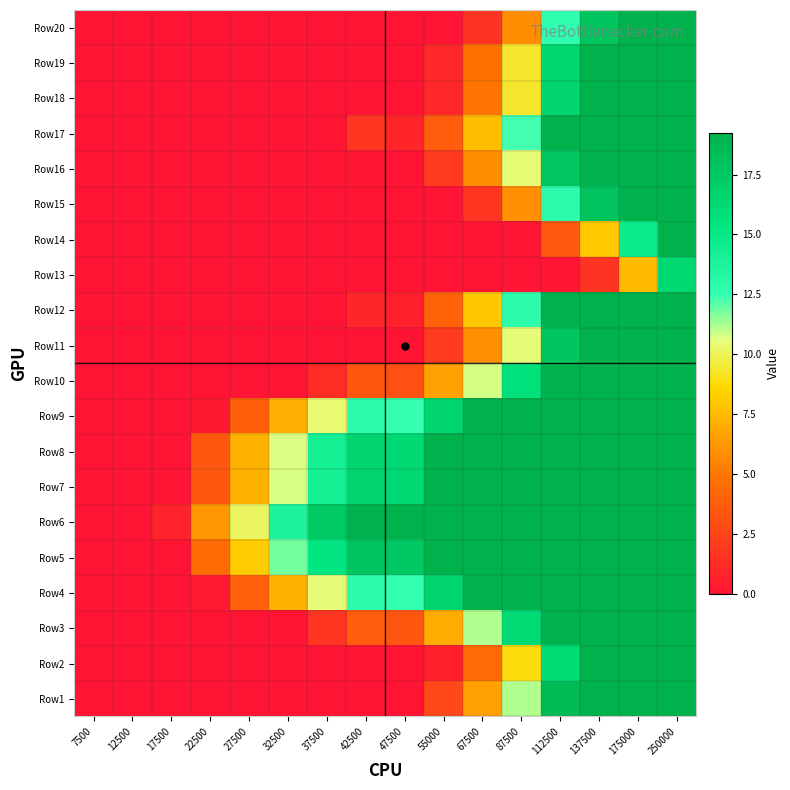

Reading right to left, what are all the values shown in this chart?

Row1: 250000=19.2	175000=19.2	137500=19.2	112500=18.5	87500=11.2	67500=6.5	55000=2.6	47500=0.0	42500=0.0	37500=0.0	32500=0.0	27500=0.0	22500=0.0	17500=0.0	12500=0.0	7500=0.0
Row2: 250000=19.2	175000=19.2	137500=19.2	112500=16.0	87500=8.8	67500=4.4	55000=0.6	47500=0.0	42500=0.0	37500=0.0	32500=0.0	27500=0.0	22500=0.0	17500=0.0	12500=0.0	7500=0.0
Row3: 250000=19.2	175000=19.2	137500=19.2	112500=19.2	87500=16.1	67500=11.2	55000=7.0	47500=3.4	42500=3.7	37500=1.6	32500=0.0	27500=0.0	22500=0.0	17500=0.0	12500=0.0	7500=0.0
Row4: 250000=19.2	175000=19.2	137500=19.2	112500=19.2	87500=19.2	67500=19.2	55000=16.6	47500=12.5	42500=12.9	37500=10.5	32500=7.2	27500=3.9	22500=0.4	17500=0.0	12500=0.0	7500=0.0
Row5: 250000=19.2	175000=19.2	137500=19.2	112500=19.2	87500=19.2	67500=19.2	55000=19.2	47500=17.5	42500=17.9	37500=15.3	32500=11.8	27500=8.2	22500=4.5	17500=0.0	12500=0.0	7500=0.0
Row6: 250000=19.2	175000=19.2	137500=19.2	112500=19.2	87500=19.2	67500=19.2	55000=19.2	47500=19.2	42500=19.2	37500=17.4	32500=13.8	27500=10.1	22500=6.2	17500=0.8	12500=0.0	7500=0.0
Row7: 250000=19.2	175000=19.2	137500=19.2	112500=19.2	87500=19.2	67500=19.2	55000=19.2	47500=16.3	42500=16.7	37500=14.2	32500=10.7	27500=7.2	22500=3.5	17500=0.0	12500=0.0	7500=0.0
Row8: 250000=19.2	175000=19.2	137500=19.2	112500=19.2	87500=19.2	67500=19.2	55000=19.2	47500=16.3	42500=16.7	37500=14.1	32500=10.7	27500=7.2	22500=3.5	17500=0.0	12500=0.0	7500=0.0
Row9: 250000=19.2	175000=19.2	137500=19.2	112500=19.2	87500=19.2	67500=19.2	55000=16.6	47500=12.4	42500=12.8	37500=10.4	32500=7.2	27500=3.8	22500=0.3	17500=0.0	12500=0.0	7500=0.0
Row10: 250000=19.2	175000=19.2	137500=19.2	112500=19.2	87500=15.7	67500=10.8	55000=6.6	47500=3.0	42500=3.4	37500=1.3	32500=0.0	27500=0.0	22500=0.0	17500=0.0	12500=0.0	7500=0.0
Row11: 250000=19.2	175000=19.2	137500=19.2	112500=17.8	87500=10.5	67500=5.9	55000=2.0	47500=0.0	42500=0.0	37500=0.0	32500=0.0	27500=0.0	22500=0.0	17500=0.0	12500=0.0	7500=0.0
Row12: 250000=19.2	175000=19.2	137500=19.2	112500=19.2	87500=12.8	67500=8.0	55000=4.0	47500=0.6	42500=0.9	37500=0.0	32500=0.0	27500=0.0	22500=0.0	17500=0.0	12500=0.0	7500=0.0
Row13: 250000=16.4	175000=7.6	137500=1.6	112500=0.0	87500=0.0	67500=0.0	55000=0.0	47500=0.0	42500=0.0	37500=0.0	32500=0.0	27500=0.0	22500=0.0	17500=0.0	12500=0.0	7500=0.0
Row14: 250000=19.2	175000=14.7	137500=8.1	112500=3.6	87500=0.0	67500=0.0	55000=0.0	47500=0.0	42500=0.0	37500=0.0	32500=0.0	27500=0.0	22500=0.0	17500=0.0	12500=0.0	7500=0.0
Row15: 250000=19.2	175000=19.2	137500=17.9	112500=12.8	87500=5.9	67500=1.7	55000=0.0	47500=0.0	42500=0.0	37500=0.0	32500=0.0	27500=0.0	22500=0.0	17500=0.0	12500=0.0	7500=0.0
Row16: 250000=19.2	175000=19.2	137500=19.2	112500=17.7	87500=10.4	67500=5.9	55000=2.0	47500=0.0	42500=0.2	37500=0.0	32500=0.0	27500=0.0	22500=0.0	17500=0.0	12500=0.0	7500=0.0
Row17: 250000=19.2	175000=19.2	137500=19.2	112500=19.2	87500=12.4	67500=7.7	55000=3.7	47500=0.9	42500=1.8	37500=0.0	32500=0.0	27500=0.0	22500=0.0	17500=0.0	12500=0.0	7500=0.0
Row18: 250000=19.2	175000=19.2	137500=19.2	112500=16.5	87500=9.3	67500=4.9	55000=1.0	47500=0.0	42500=0.0	37500=0.0	32500=0.0	27500=0.0	22500=0.0	17500=0.0	12500=0.0	7500=0.0
Row19: 250000=19.2	175000=19.2	137500=19.2	112500=16.5	87500=9.3	67500=4.8	55000=1.0	47500=0.0	42500=0.0	37500=0.0	32500=0.0	27500=0.0	22500=0.0	17500=0.0	12500=0.0	7500=0.0
Row20: 250000=19.2	175000=19.2	137500=17.8	112500=12.7	87500=5.9	67500=1.6	55000=0.0	47500=0.0	42500=0.0	37500=0.0	32500=0.0	27500=0.0	22500=0.0	17500=0.0	12500=0.0	7500=0.0